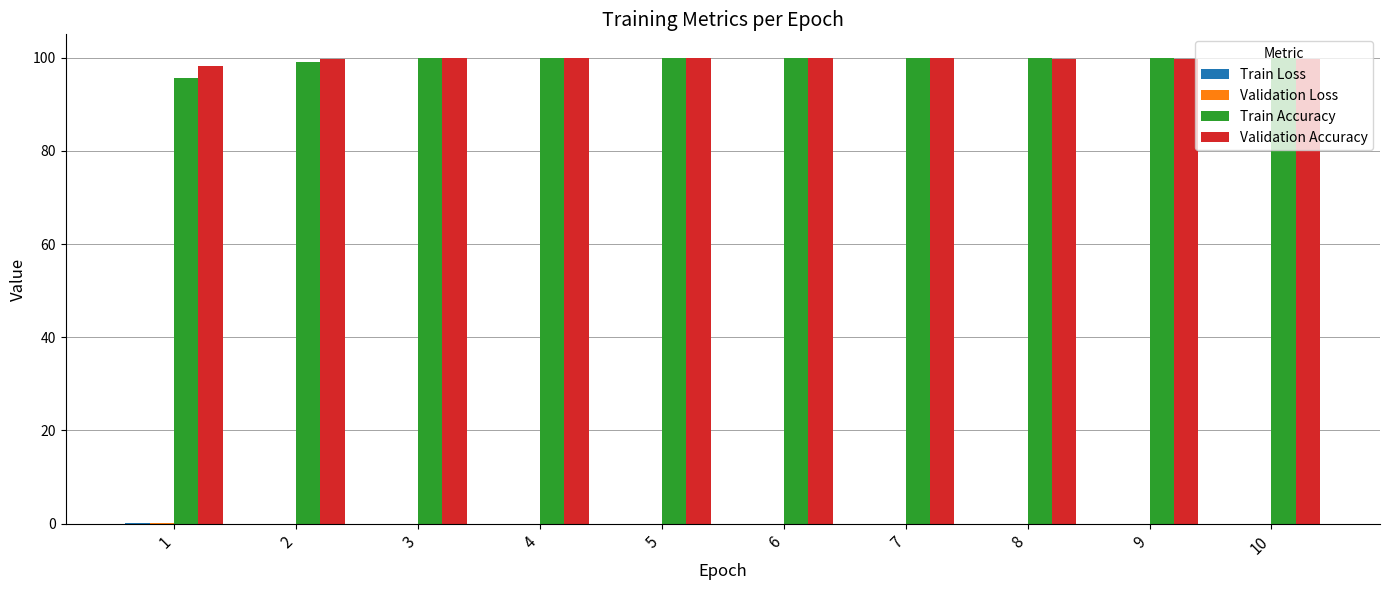

What is the highest value of the Train Accuracy series?

100.0